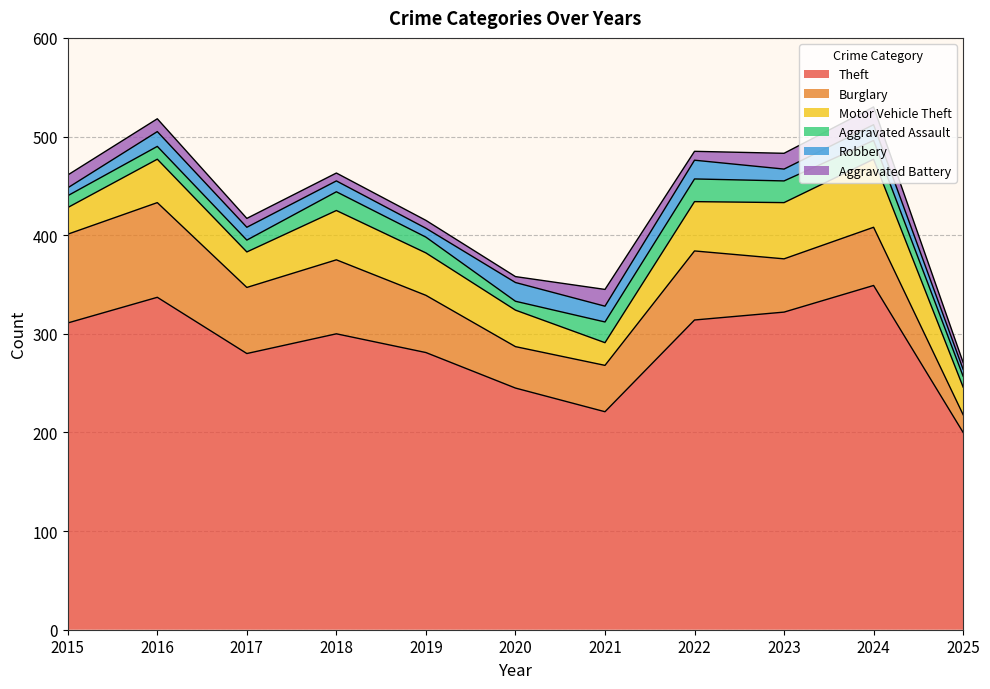

The Burglary series shows 134 at 2015. True or false?

False